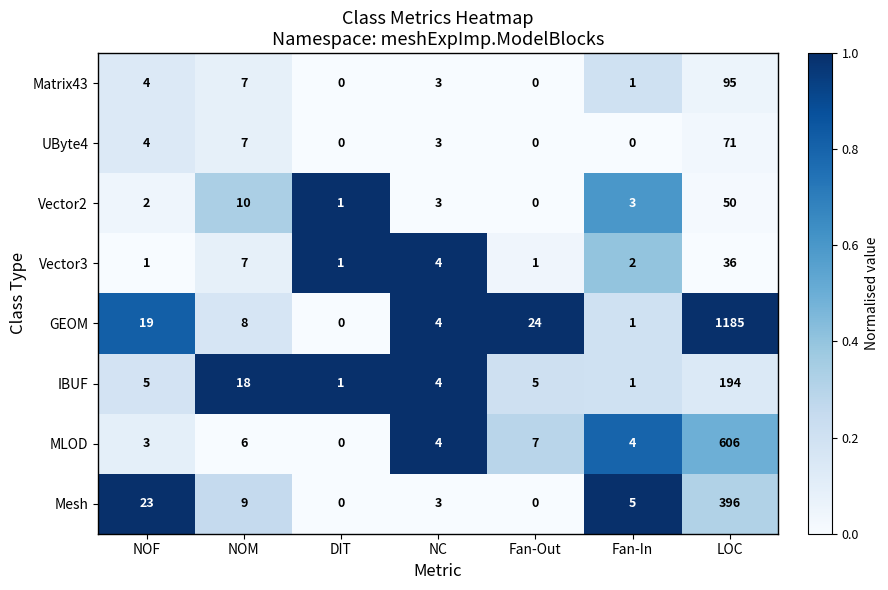

What value does the IBUF series have at NOF, to the nearest 5?

5